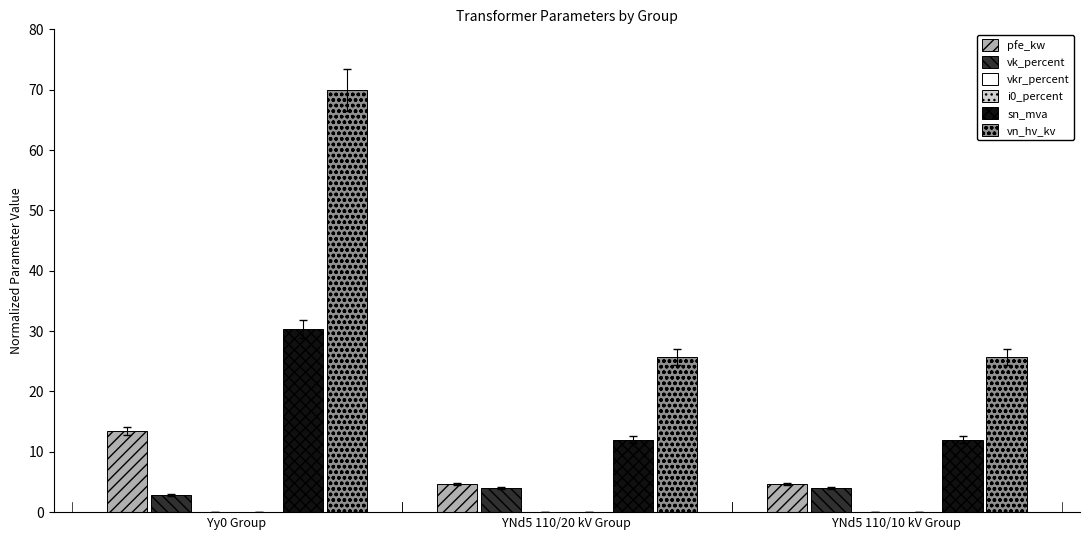

What is the maximum value shown in the chart?

70.0